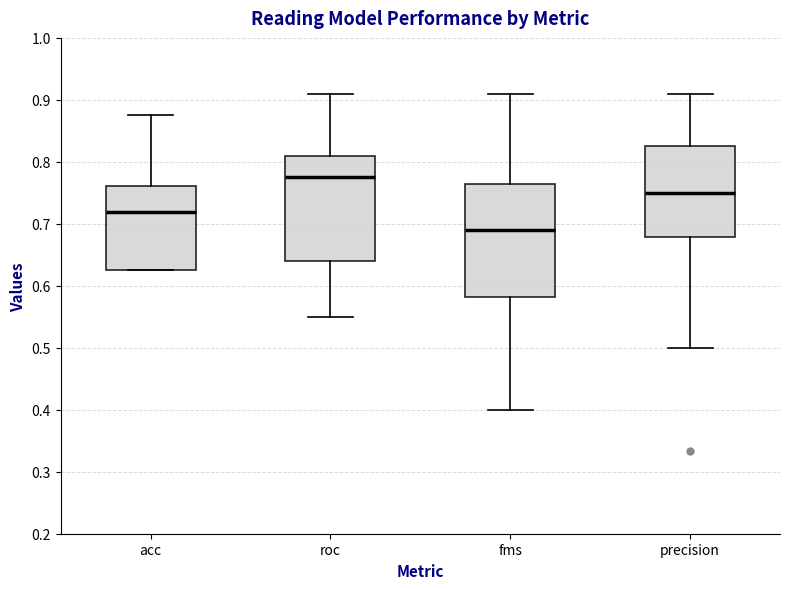

Reading left to right, transcribe this box plot: for each box, give where its median line is, the range the box spans, and where its two whiskers end, as read against the y-axis. The values are not printed on the chart, so give them approximately, as read against the axis.

acc: median 0.72, box 0.63 to 0.76, whiskers 0.63 to 0.88
roc: median 0.78, box 0.64 to 0.81, whiskers 0.55 to 0.91
fms: median 0.69, box 0.58 to 0.76, whiskers 0.40 to 0.91
precision: median 0.75, box 0.68 to 0.83, whiskers 0.50 to 0.91